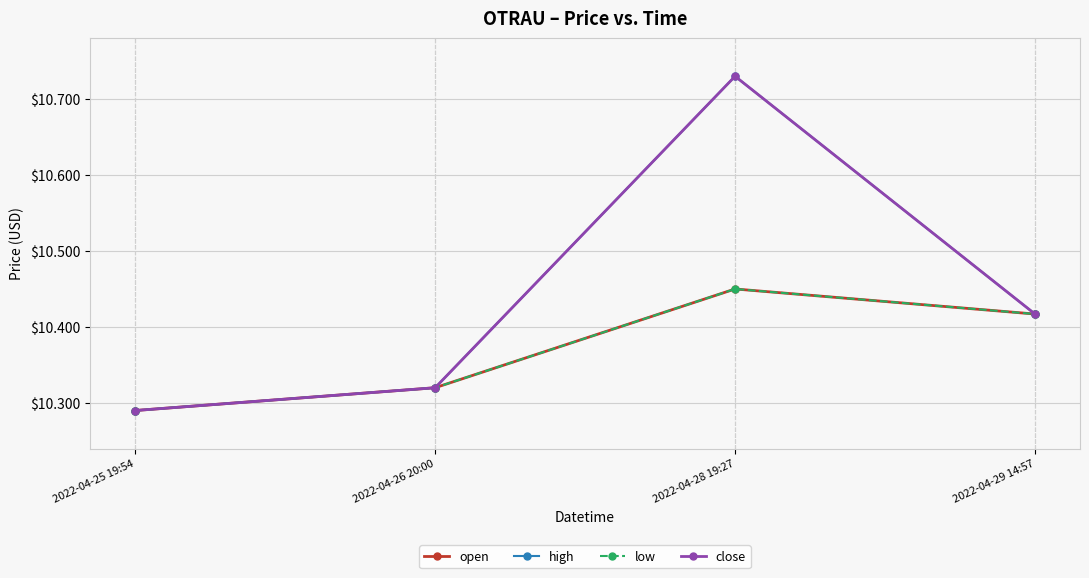

What is the approximate value of open at 2022-04-28 19:27?

10.4